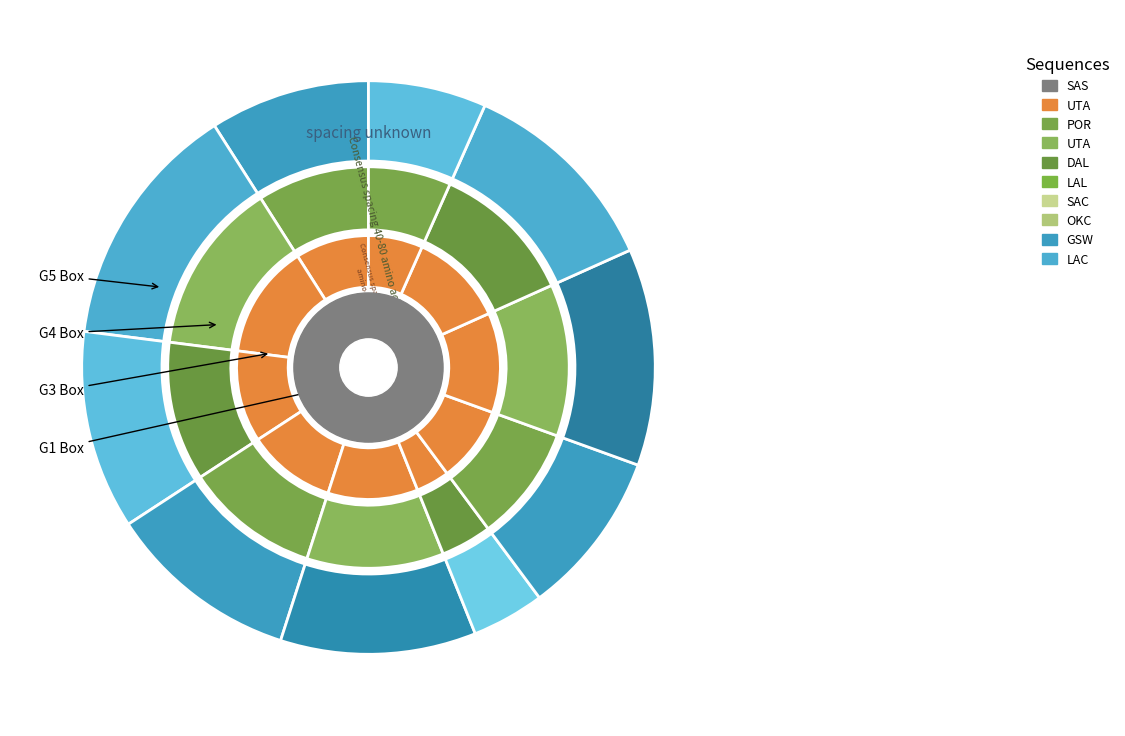

Which slice is the smallest?

LAL